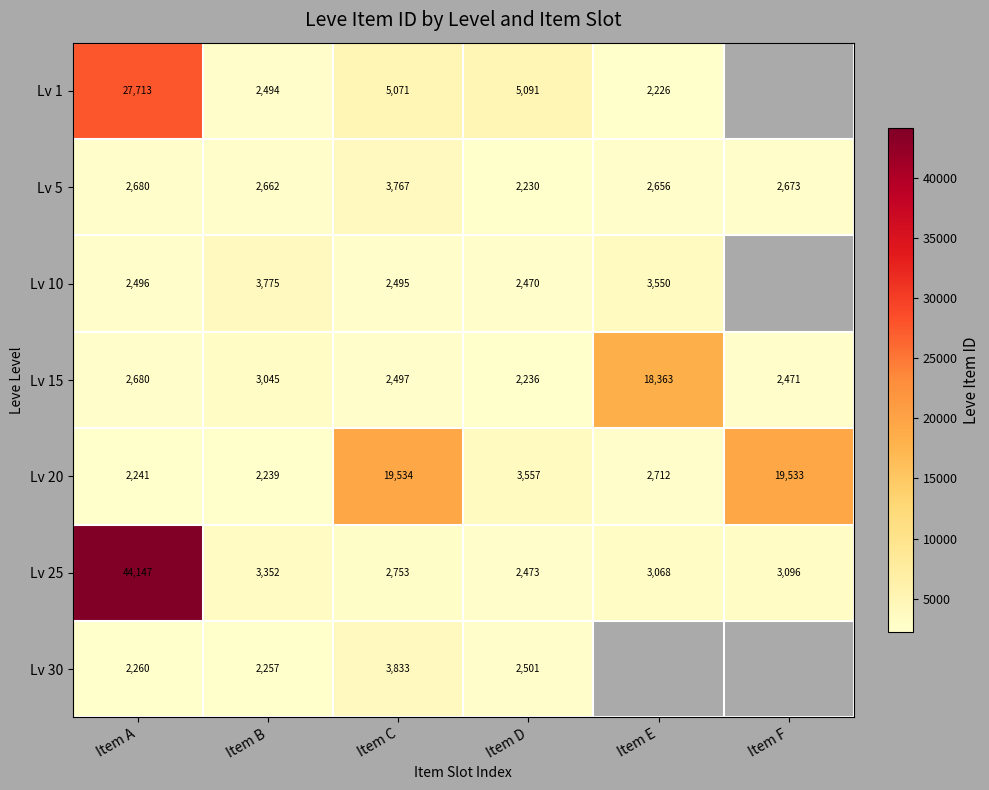

Which series changed the most between Item B and Item C?

Lv 20